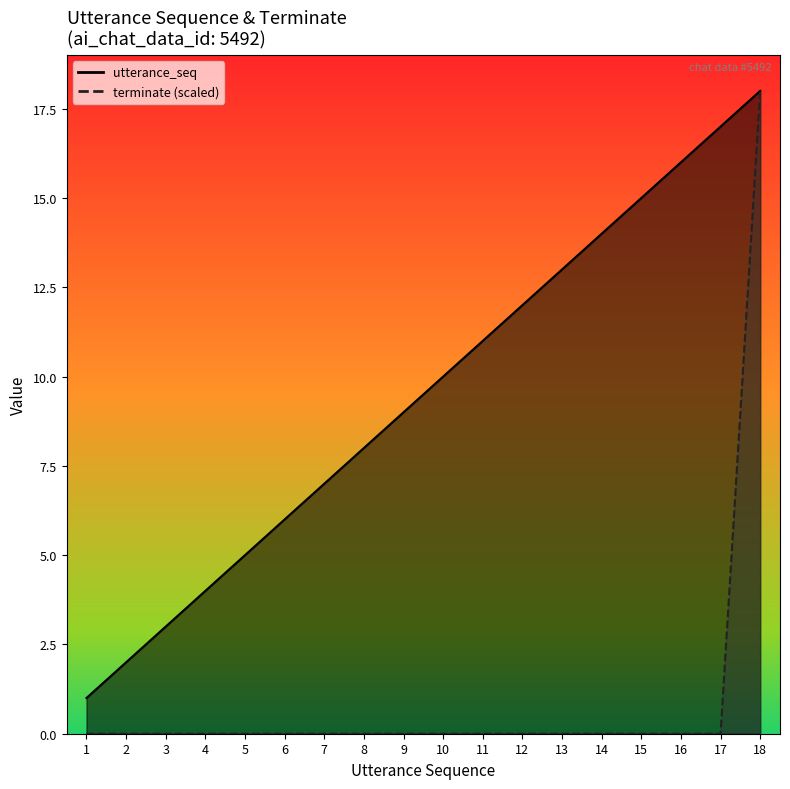

Rank the series at 5 from highest to lowest value.

utterance_seq_line, terminate_line